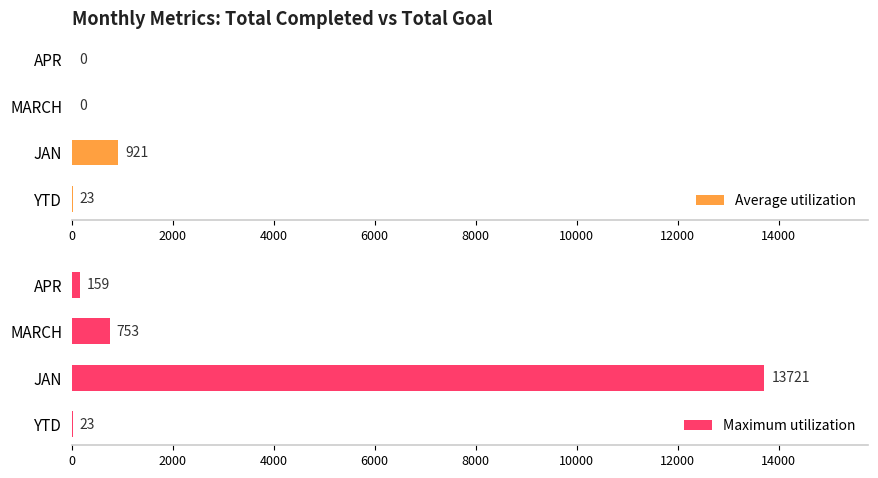

What value does the Maximum utilization series have at JAN?

13721